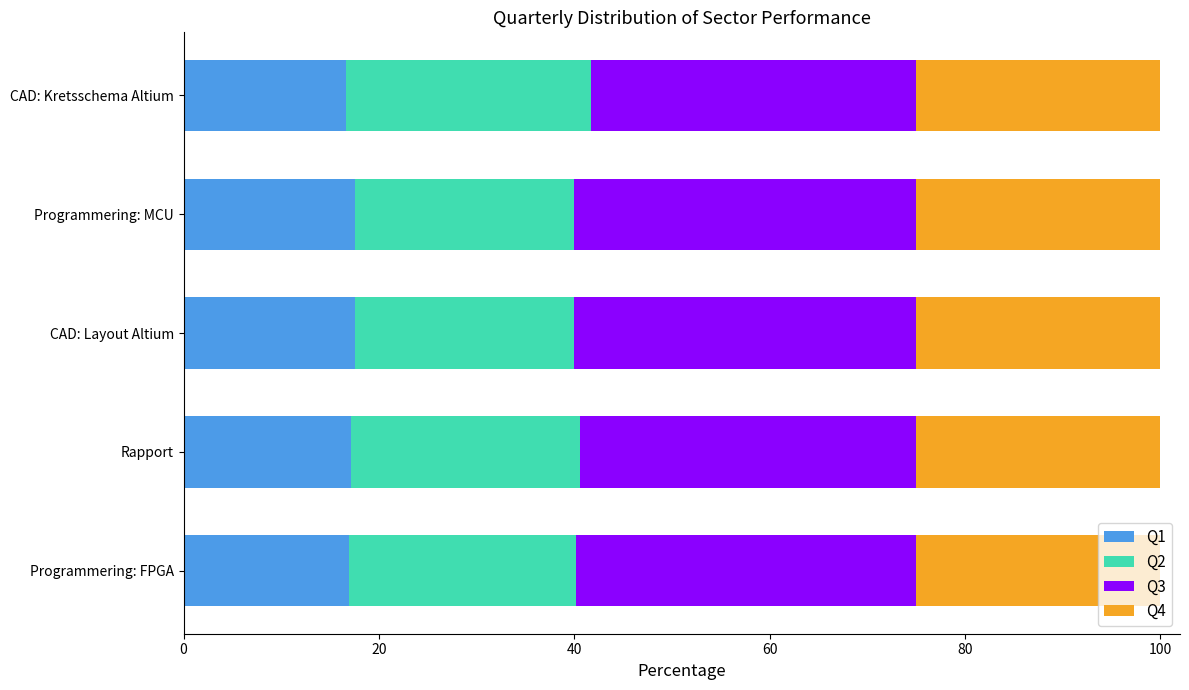

What is the total value across all series at Programmering: FPGA?

100.0